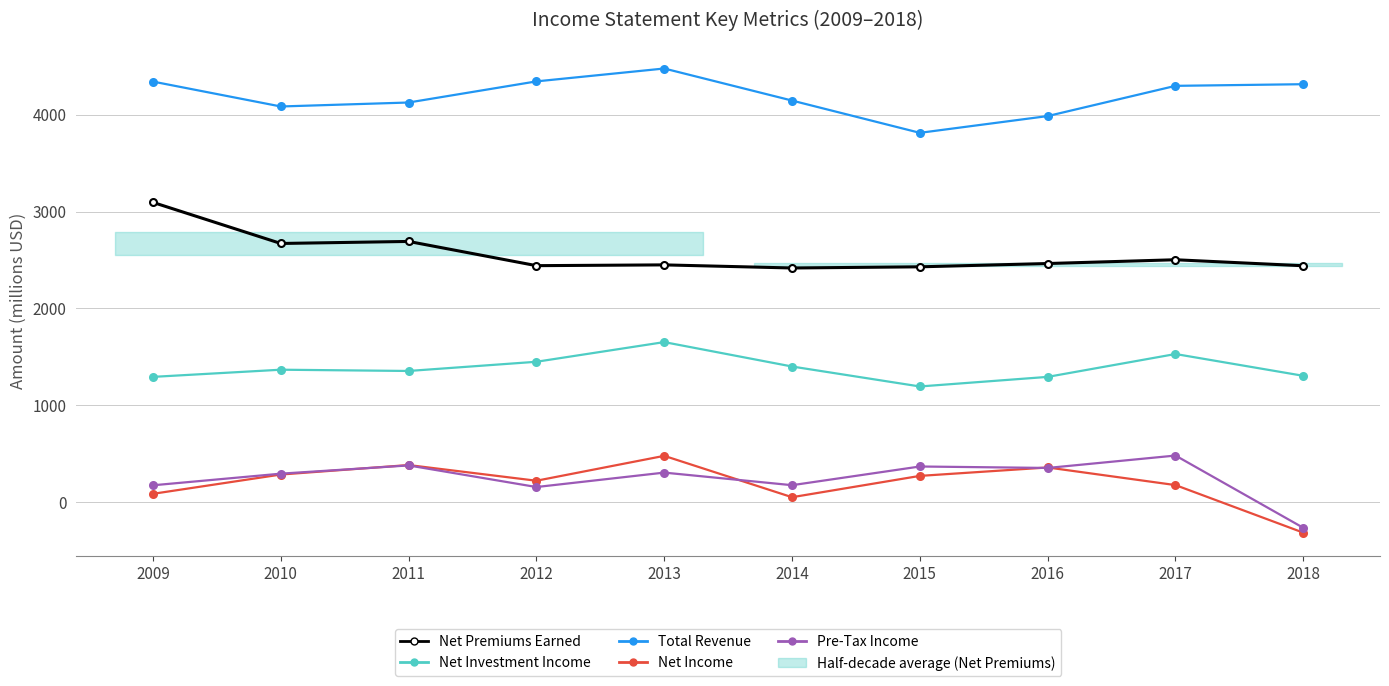

How many interior local peaks does the Pre-Tax Income series have?

4